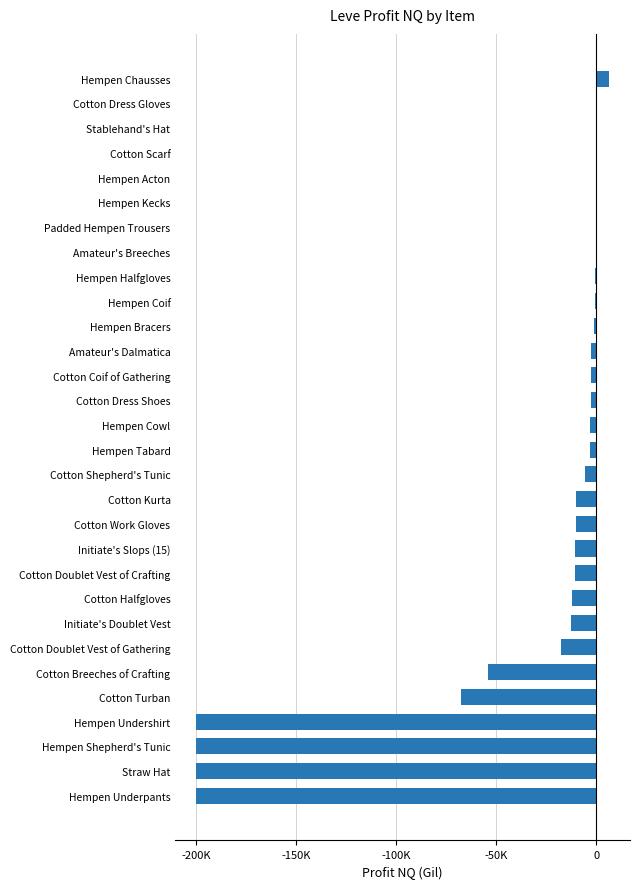

Are the bars horizontal?

Yes